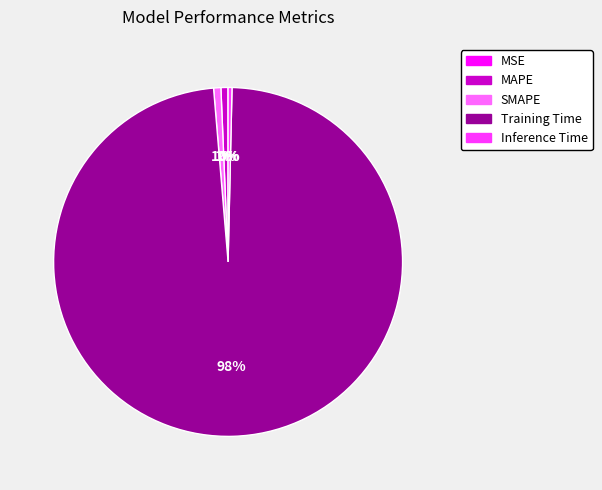

To the nearest percent, what is the difference between the largest and smallest slice percentages?

98%